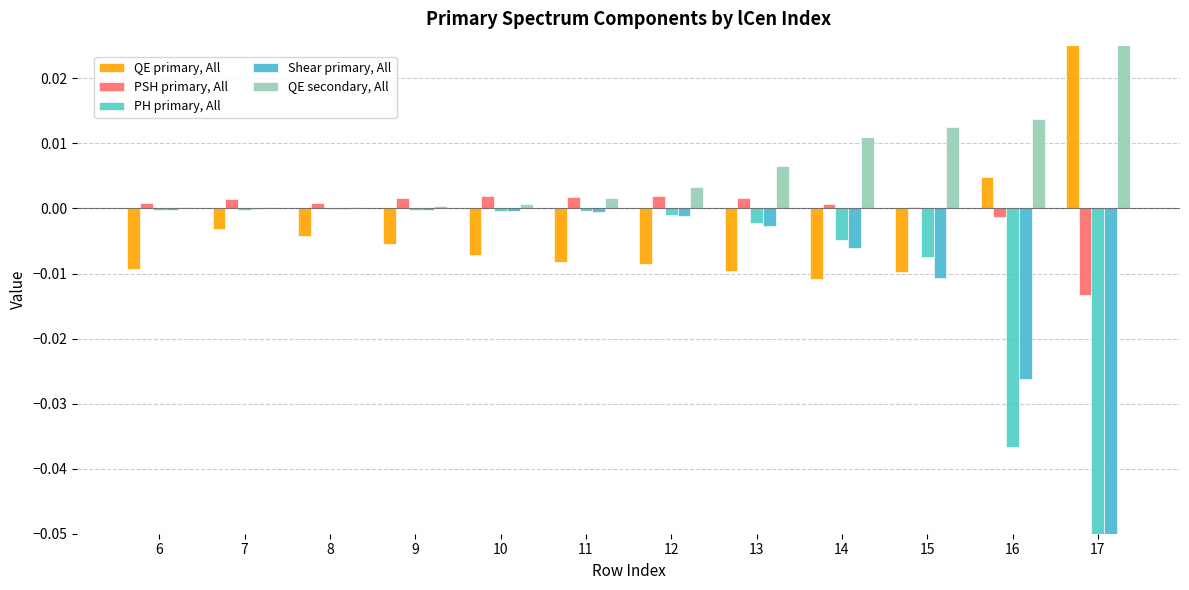

Which series has the largest total across all categories?

QE secondary, All